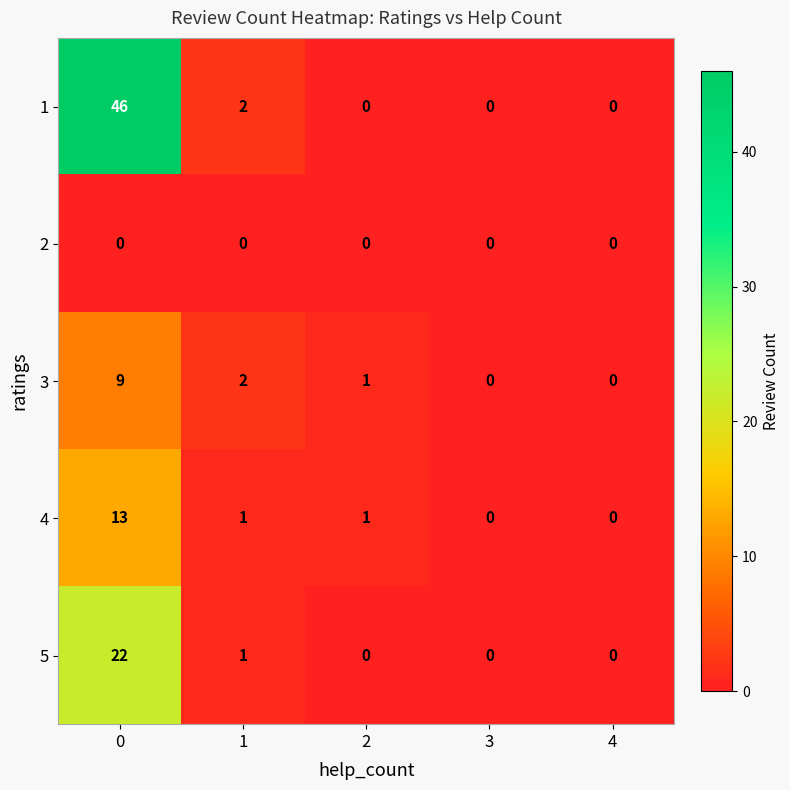

Which series has the largest range (max minus min)?

1